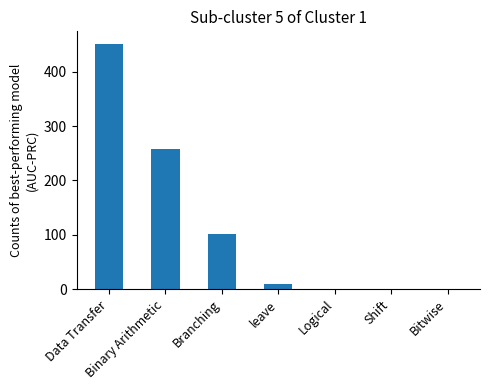

Count the number of data series in this chart.

1